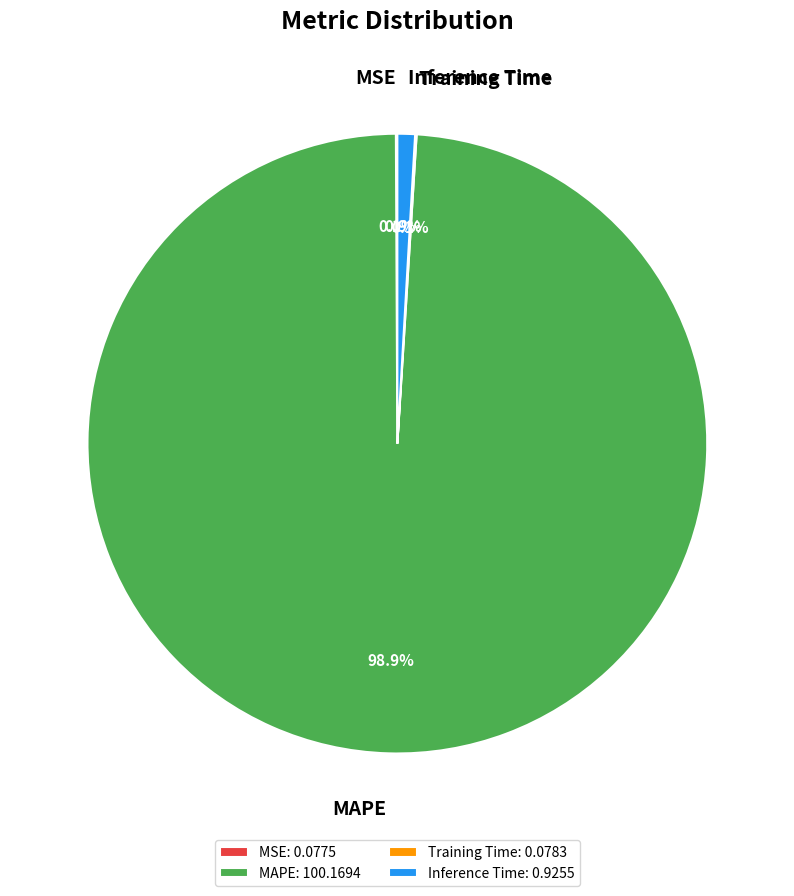

Does MAPE represent more than half of the total?

Yes